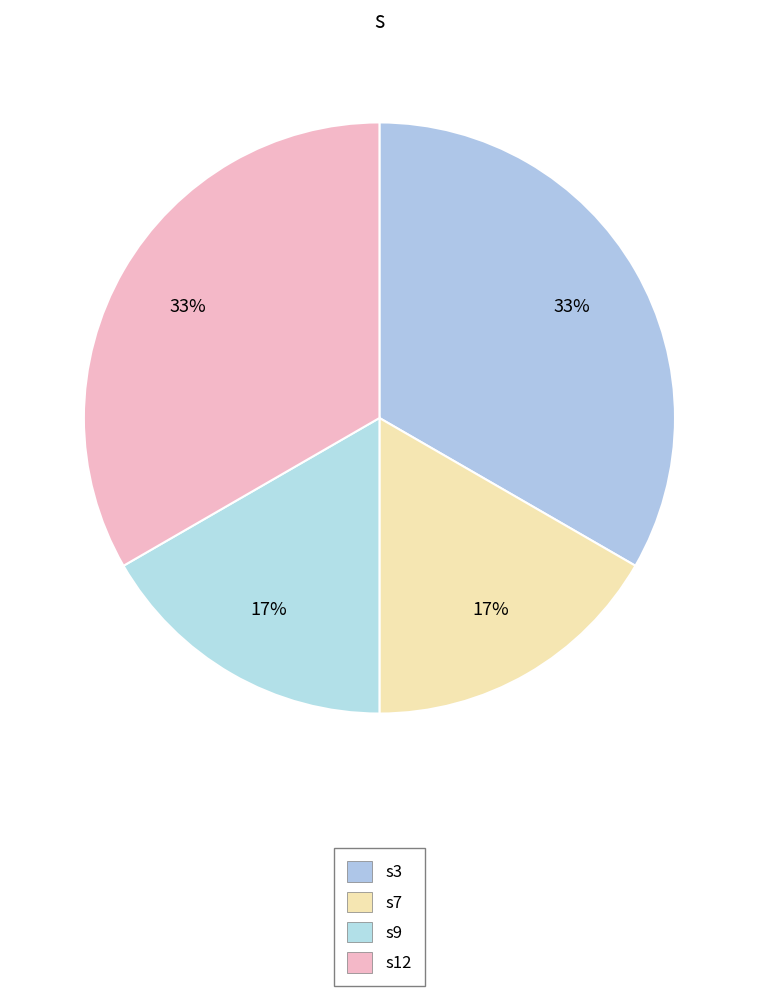

How many slices are in this pie chart?

4